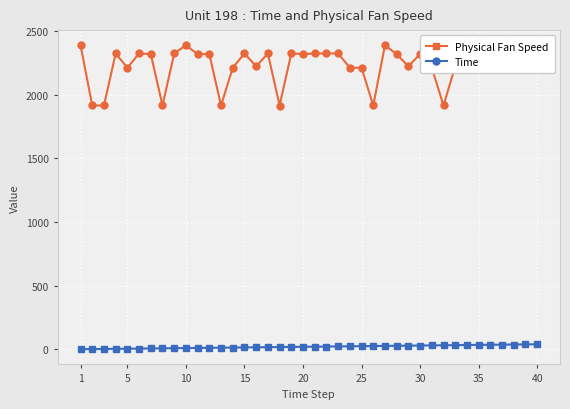

At how many categories does at least one series exceed 1048?

40